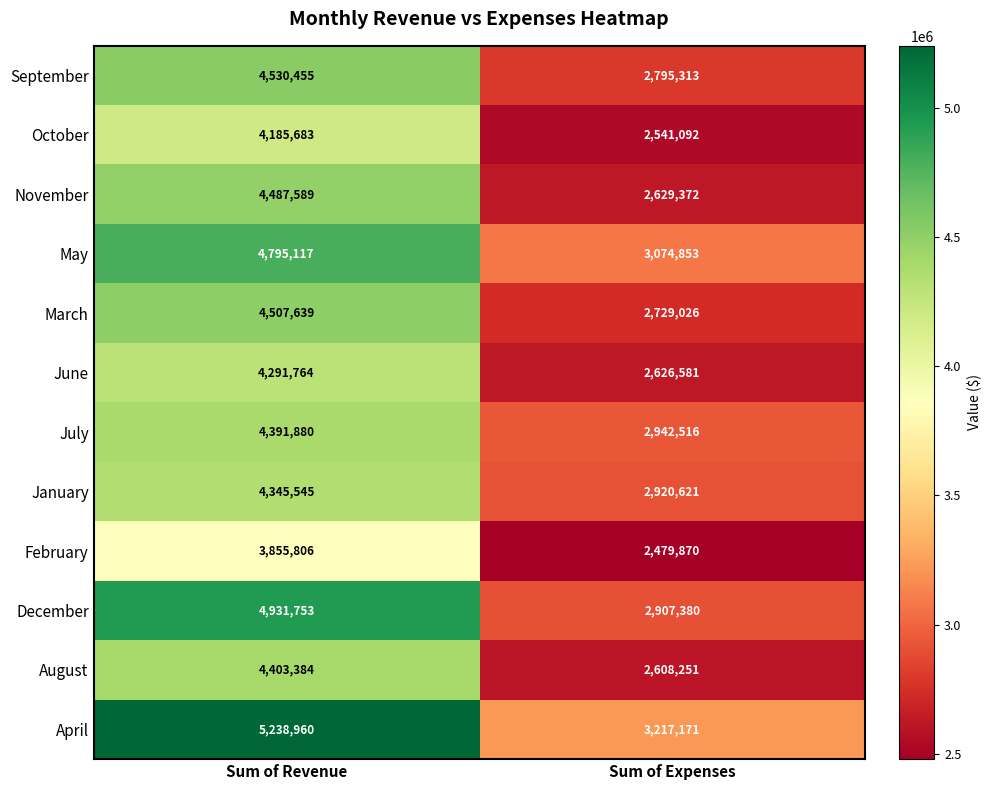

Reading left to right, transcribe all the data shown in this chart.

September: 4530455	2795313
October: 4185683	2541092
November: 4487589	2629372
May: 4795117	3074853
March: 4507639	2729026
June: 4291764	2626581
July: 4391880	2942516
January: 4345545	2920621
February: 3855806	2479870
December: 4931753	2907380
August: 4403384	2608251
April: 5238960	3217171